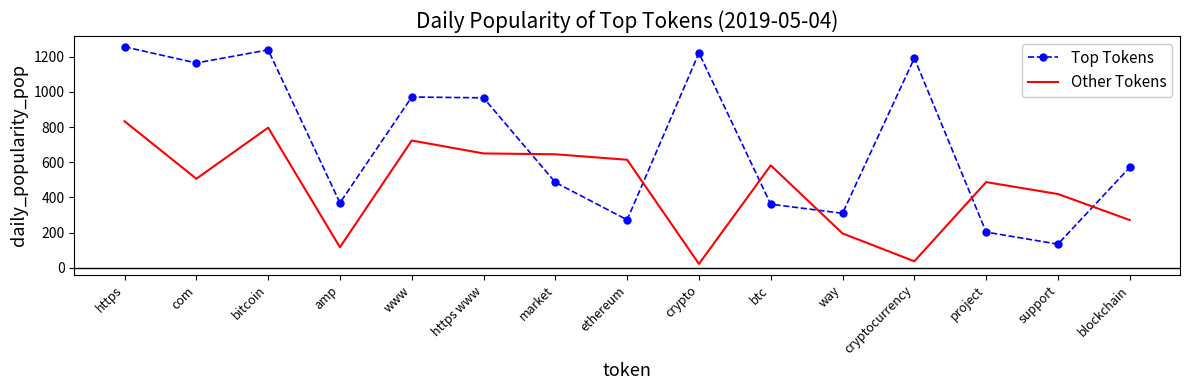

What is the average value of the Other Tokens series?

460.3